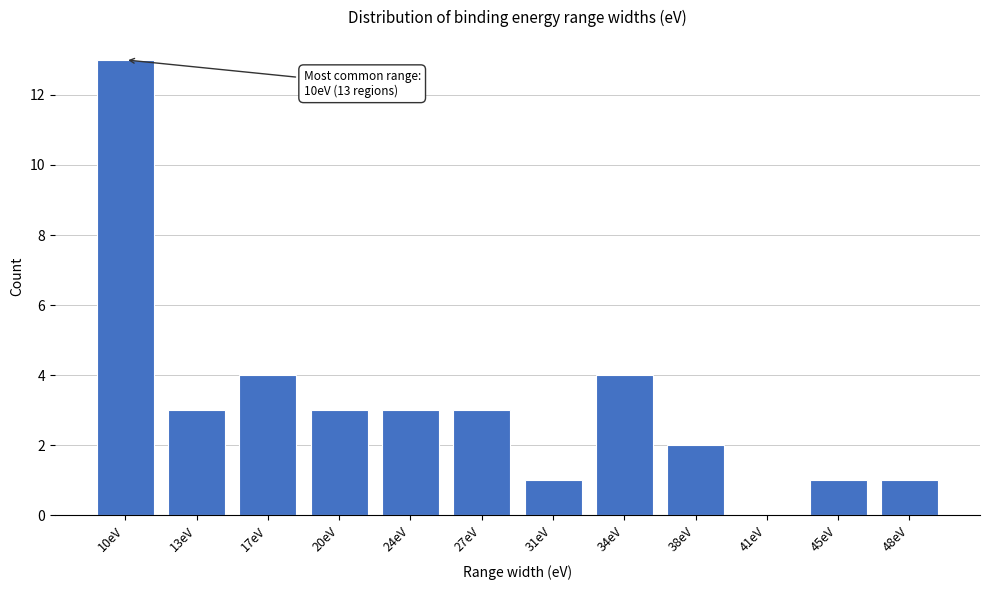

Reading left to right, what are all the values shown in this chart?

10eV=13	13eV=3	17eV=4	20eV=3	24eV=3	27eV=3	31eV=1	34eV=4	38eV=2	41eV=0	45eV=1	48eV=1